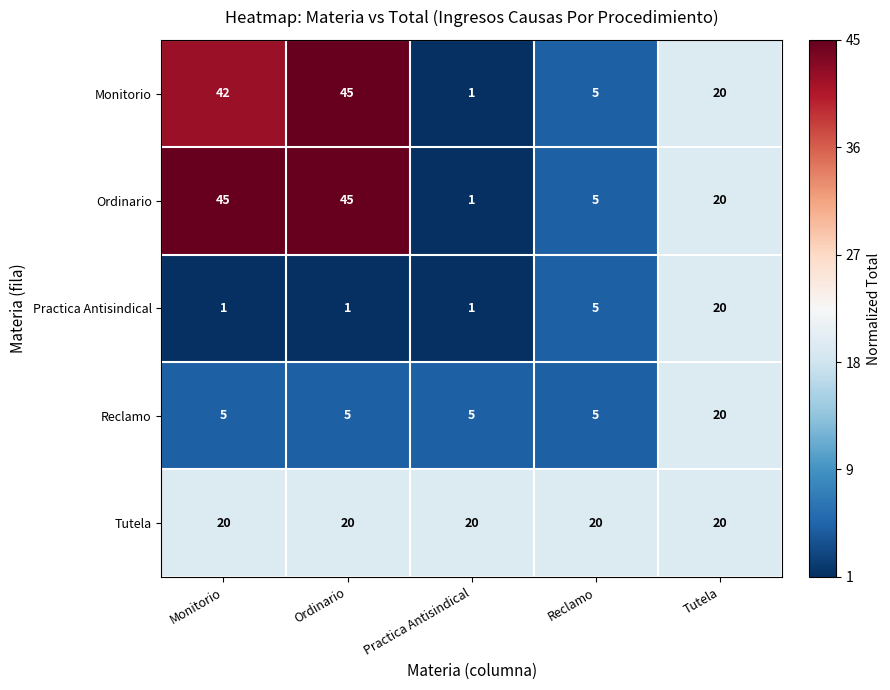

What is the maximum value shown in the chart?

45